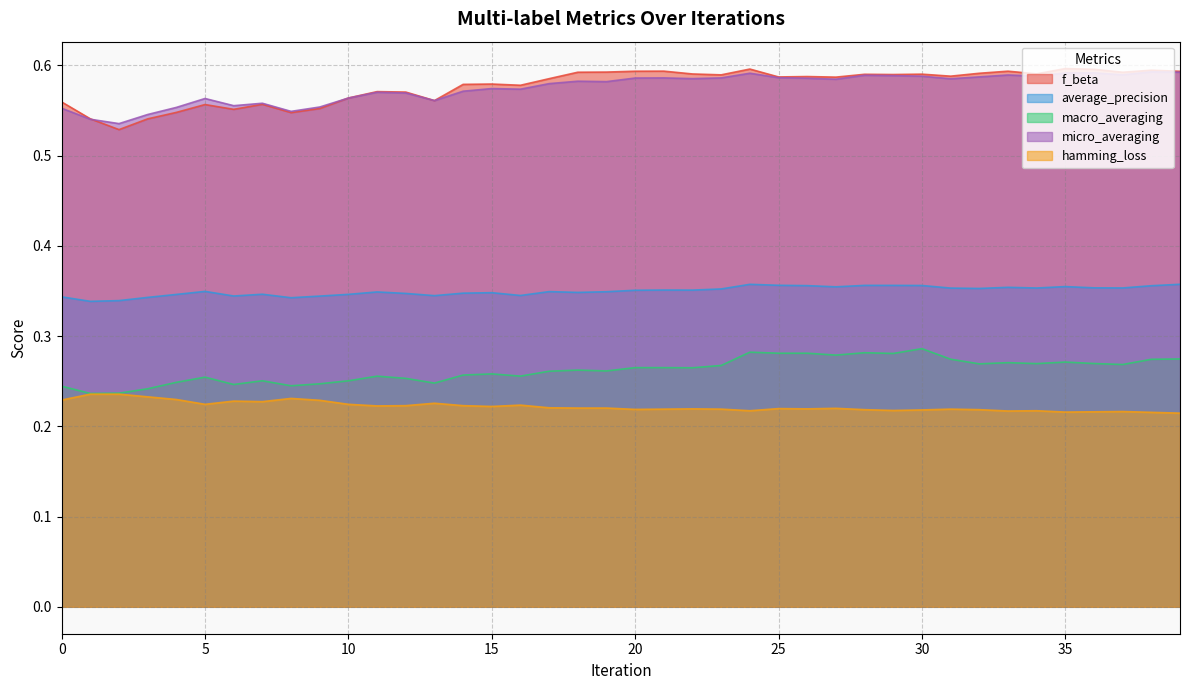

True or false: average_precision has a value of 0.4 at 34.

True